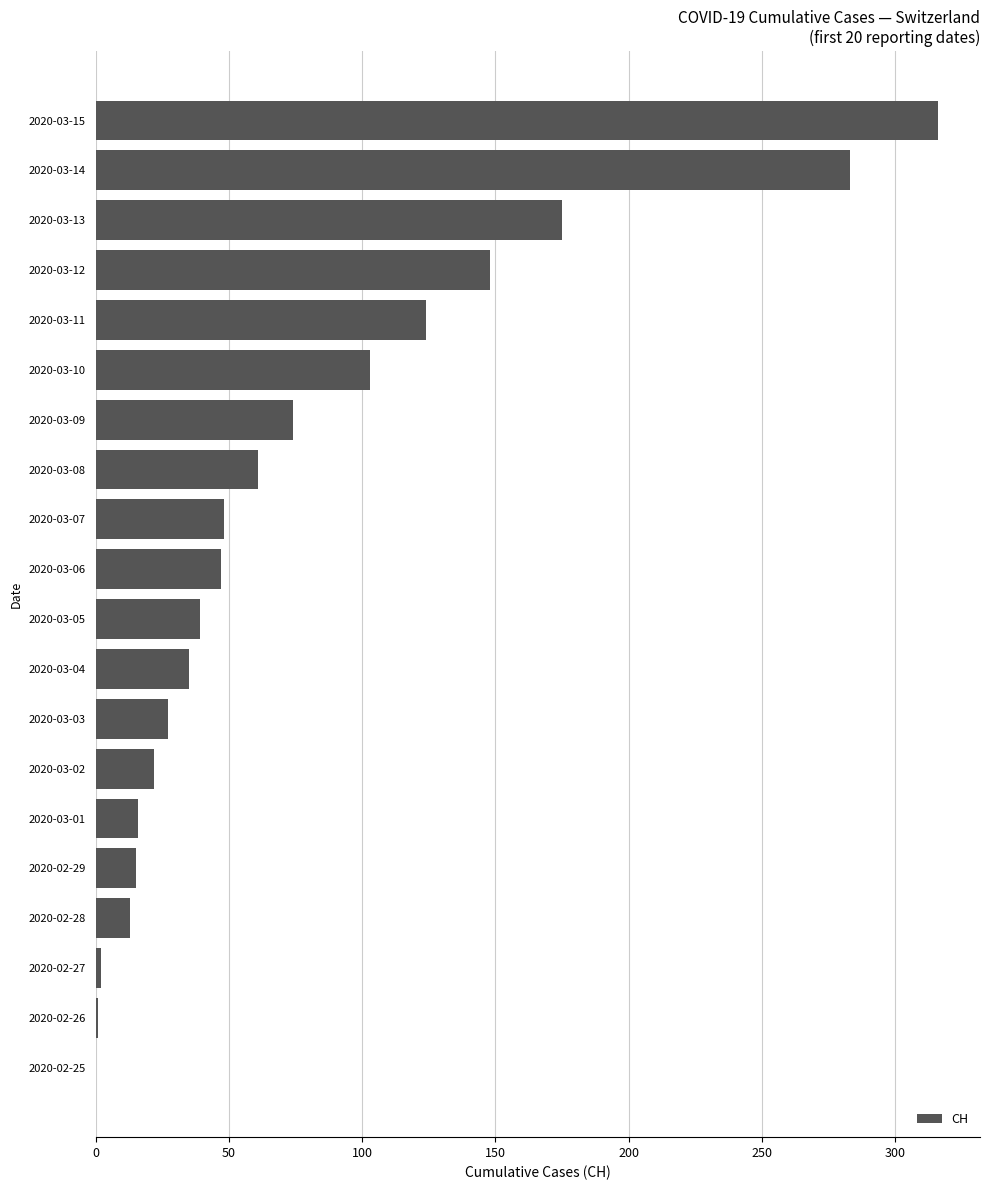

What is the greatest value displayed?

316